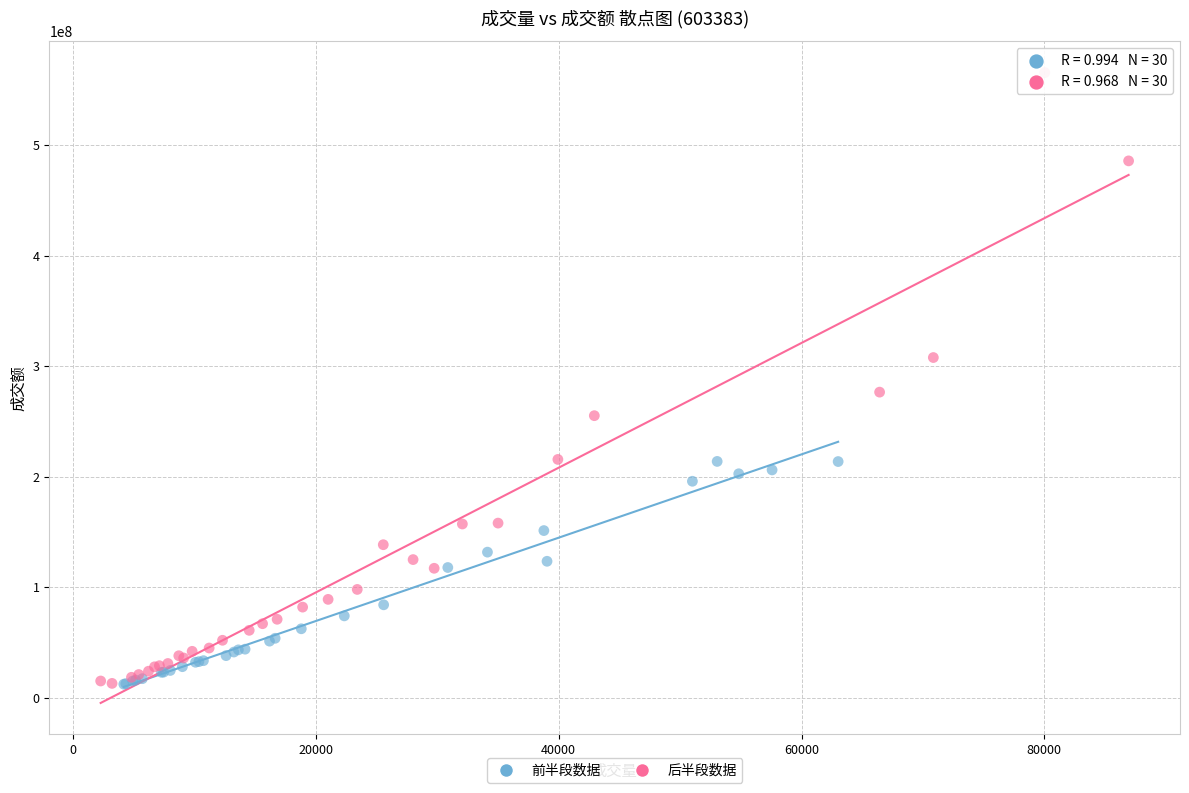

Which series reaches the maximum Y coordinate?

后半段数据